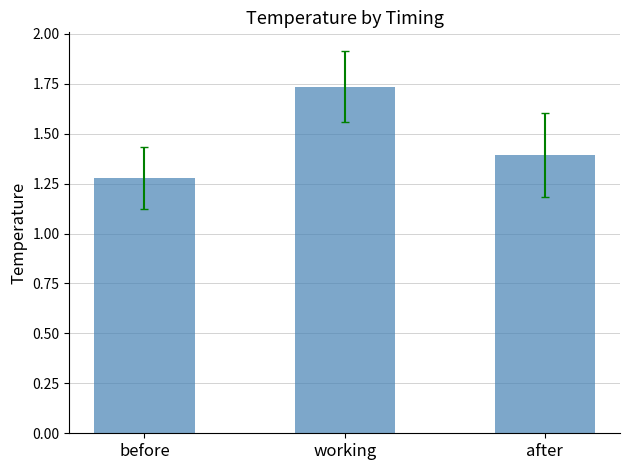

Rank the categories by value from highest to lowest.

working, after, before